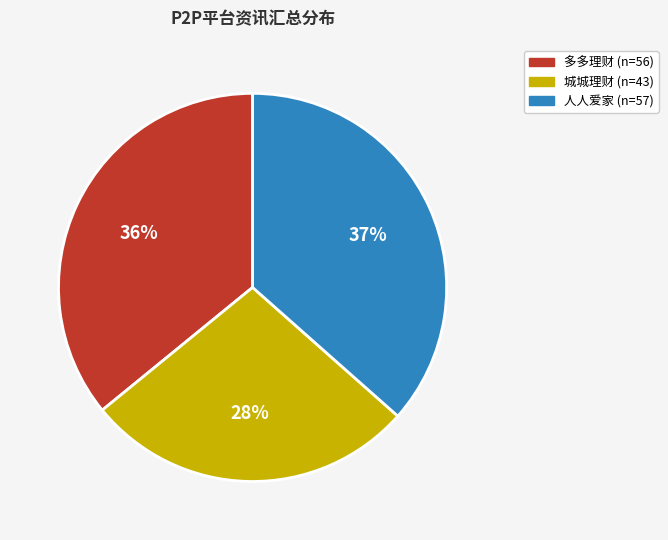

Between 多多理财 and 城城理财, which is larger?

多多理财